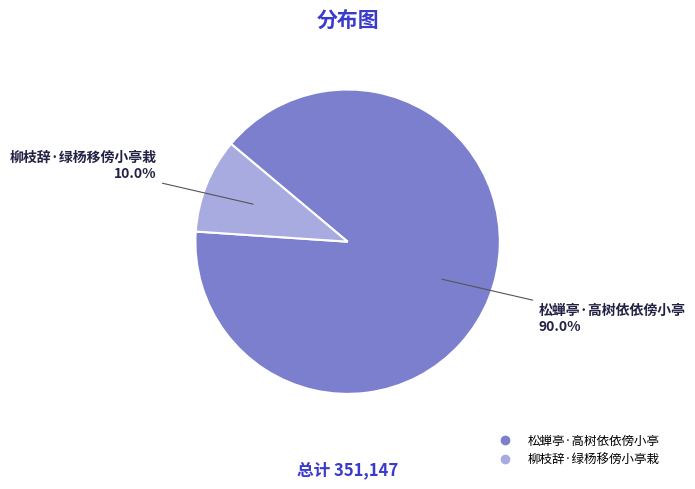

What percentage is the 松蝉亭·高树依依傍小亭 slice, to the nearest percent?

90%